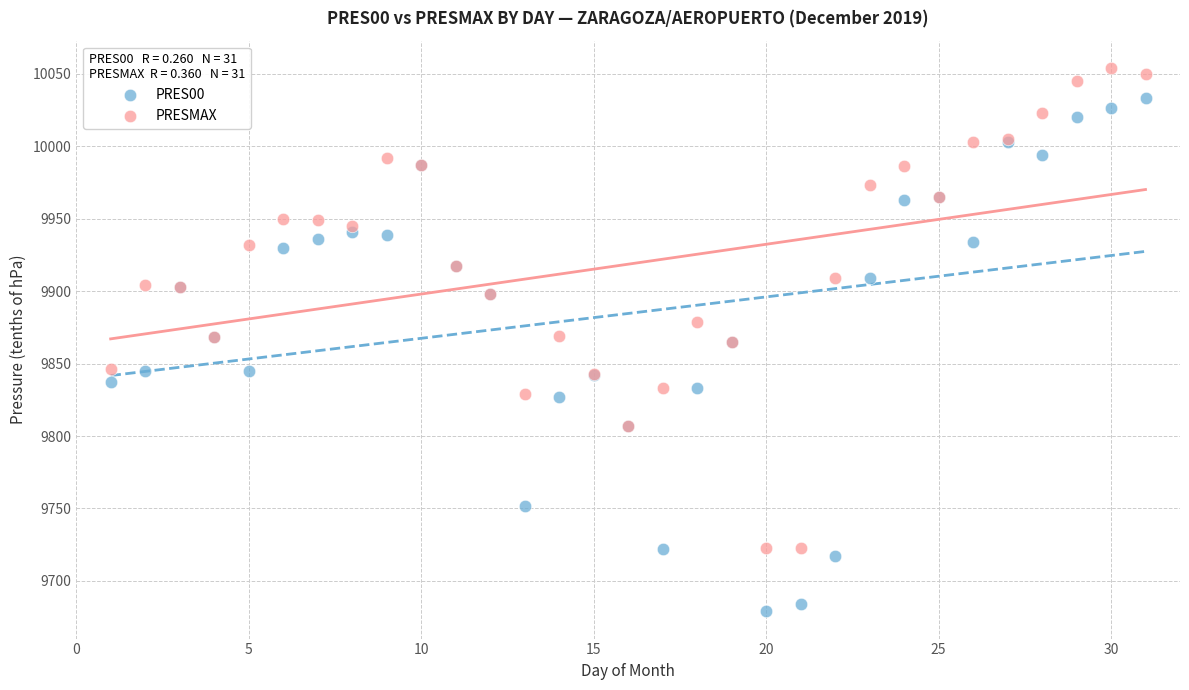

What is the X range (max minus min) for the scatter plot?

30